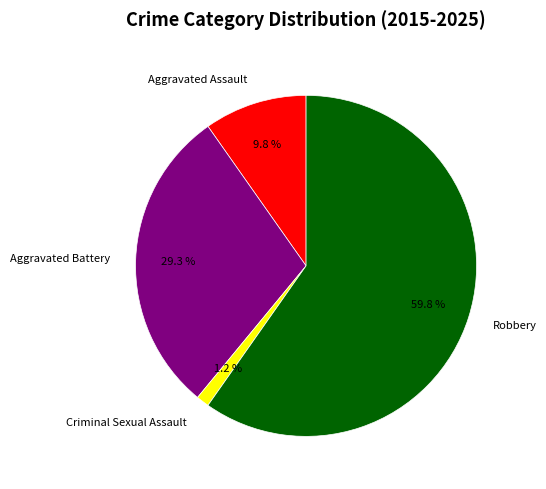

Which category accounts for the majority?

Robbery